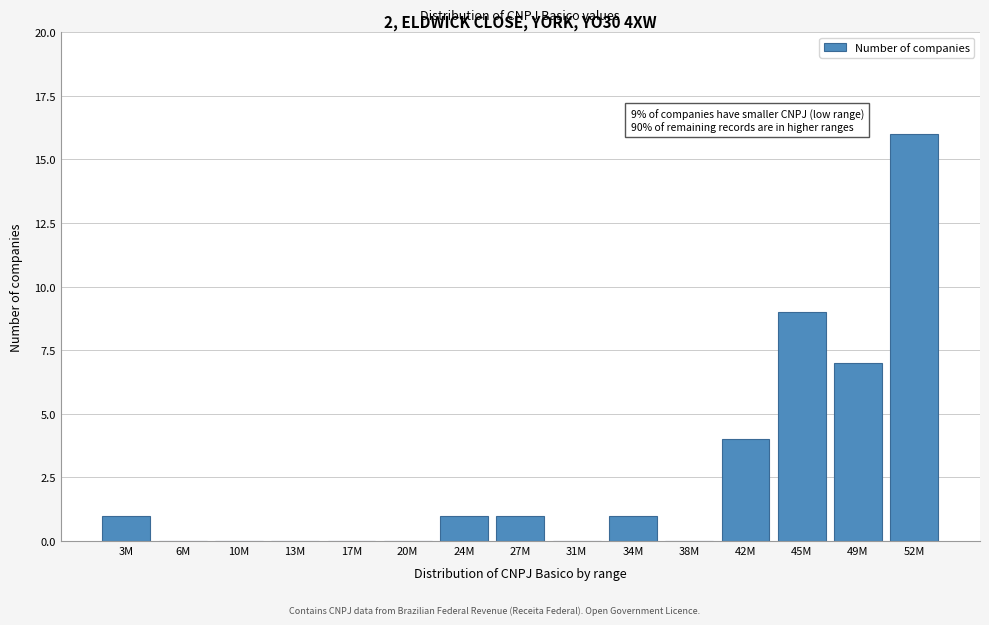

The value at 34M is 1. True or false?

True